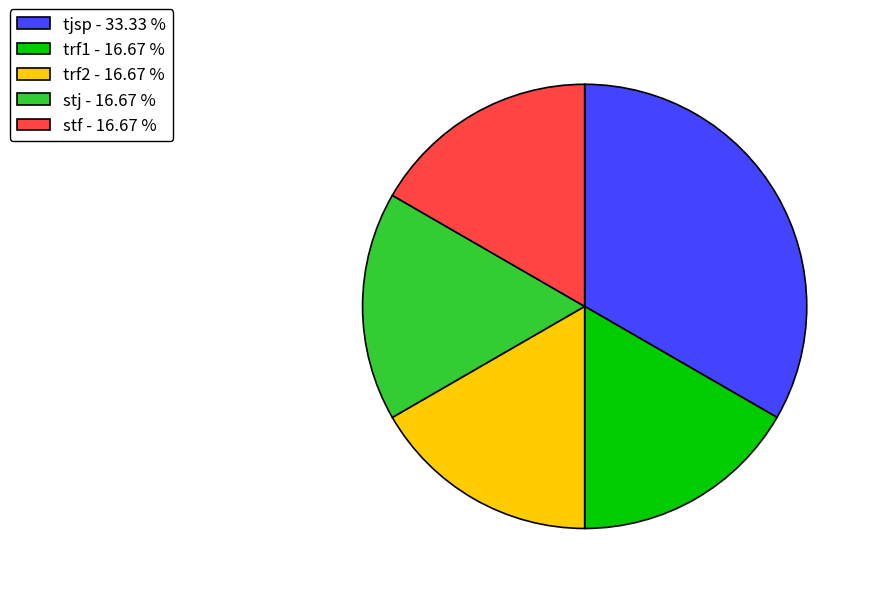

What is the ratio of the value at trf2 to the value at stf?

1.0